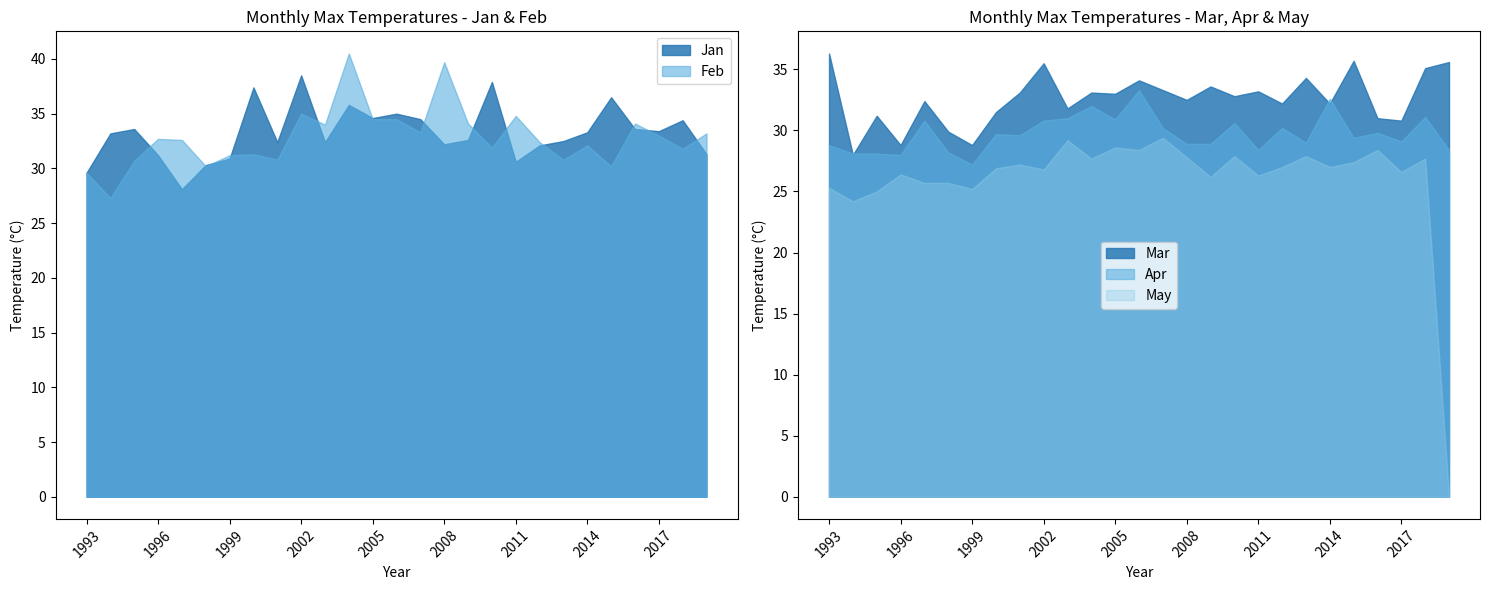

Reading left to right, transcribe all the data shown in this chart.

Jan: 1993=29.6	1994=33.2	1995=33.6	1996=31.2	1997=28.1	1998=30.3	1999=30.9	2000=37.4	2001=32.4	2002=38.5	2003=32.4	2004=35.8	2005=34.6	2006=35.0	2007=34.5	2008=32.2	2009=32.6	2010=37.9	2011=30.6	2012=32.1	2013=32.5	2014=33.3	2015=36.5	2016=33.6	2017=33.4	2018=34.4	2019=31.3
Feb: 1993=29.6	1994=27.3	1995=30.7	1996=32.7	1997=32.6	1998=30.2	1999=31.2	2000=31.3	2001=30.8	2002=35.0	2003=34.0	2004=40.5	2005=34.5	2006=34.5	2007=33.3	2008=39.7	2009=34.1	2010=31.9	2011=34.8	2012=32.4	2013=30.8	2014=32.1	2015=30.2	2016=34.1	2017=33.0	2018=31.8	2019=33.2
Mar: 1993=36.3	1994=28.0	1995=31.2	1996=28.8	1997=32.4	1998=29.9	1999=28.8	2000=31.5	2001=33.1	2002=35.5	2003=31.8	2004=33.1	2005=33.0	2006=34.1	2007=33.3	2008=32.5	2009=33.6	2010=32.8	2011=33.2	2012=32.2	2013=34.3	2014=32.2	2015=35.7	2016=31.0	2017=30.8	2018=35.1	2019=35.6
Apr: 1993=28.8	1994=28.1	1995=28.1	1996=28.0	1997=30.8	1998=28.2	1999=27.2	2000=29.7	2001=29.6	2002=30.8	2003=31.0	2004=32.0	2005=30.9	2006=33.3	2007=30.2	2008=28.9	2009=28.9	2010=30.6	2011=28.4	2012=30.2	2013=29.0	2014=32.6	2015=29.4	2016=29.8	2017=29.1	2018=31.1	2019=28.4
May: 1993=25.3	1994=24.2	1995=25.0	1996=26.4	1997=25.7	1998=25.7	1999=25.2	2000=26.9	2001=27.2	2002=26.8	2003=29.2	2004=27.7	2005=28.6	2006=28.4	2007=29.4	2008=27.8	2009=26.2	2010=27.9	2011=26.3	2012=27.0	2013=27.9	2014=27.0	2015=27.4	2016=28.4	2017=26.6	2018=27.7	2019=0.0